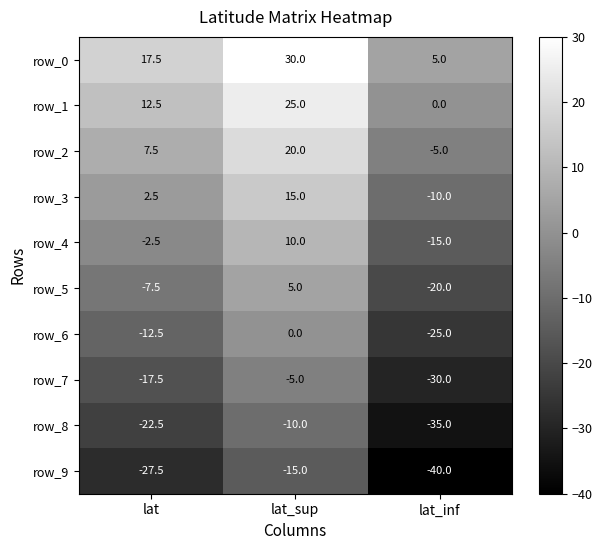

At lat_inf, list the series in order from smallest to largest.

row_9, row_8, row_7, row_6, row_5, row_4, row_3, row_2, row_1, row_0